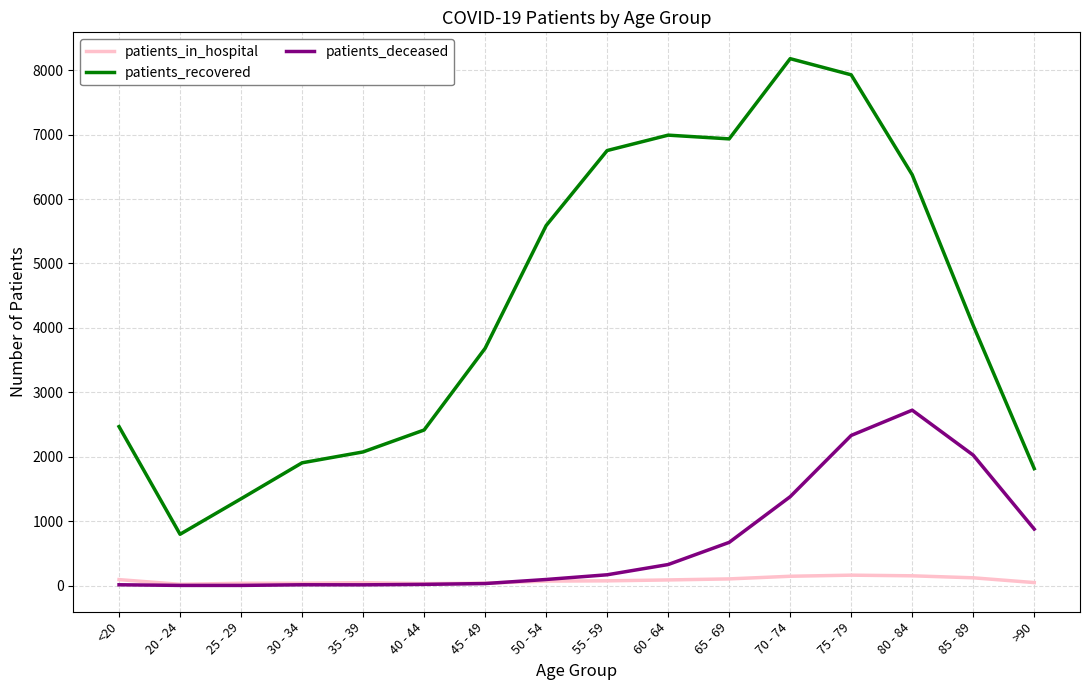

Which series changed the most between 35 - 39 and 65 - 69?

patients_recovered